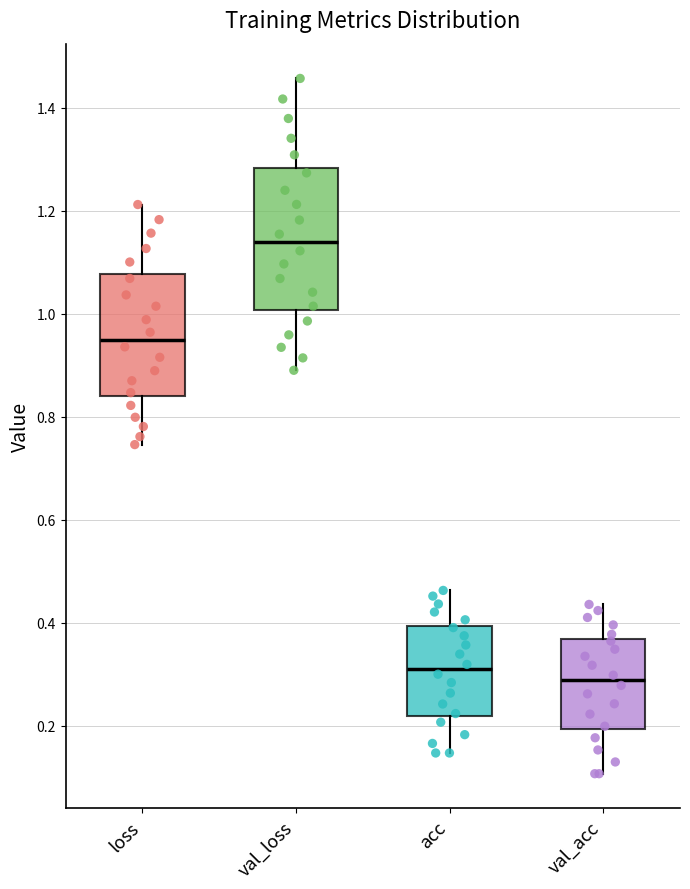

Where does the lower whisker of the box for val_loss end on the y-axis? The values are not printed on the chart, so give them approximately, as read against the axis.

0.90